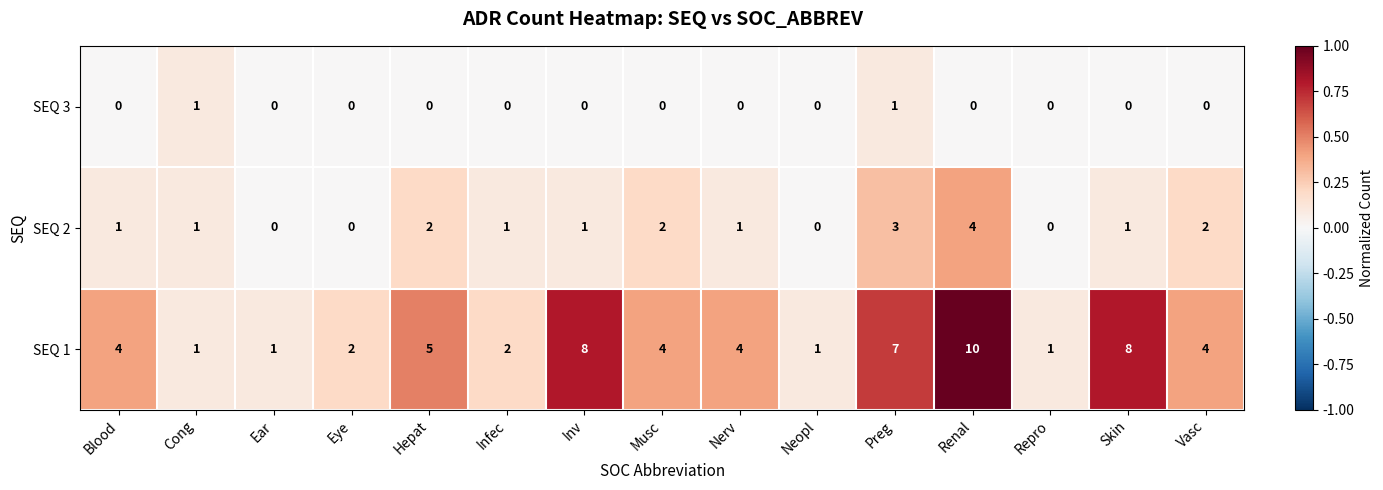

What is the difference between the second highest and minimum values in the SEQ 2 series?

3